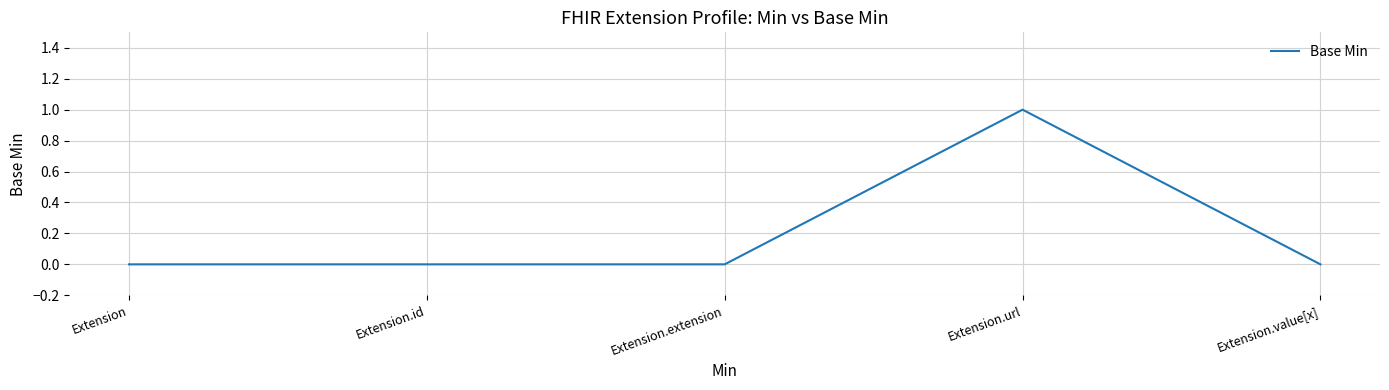

Which label corresponds to the largest value in the chart?

Extension.url